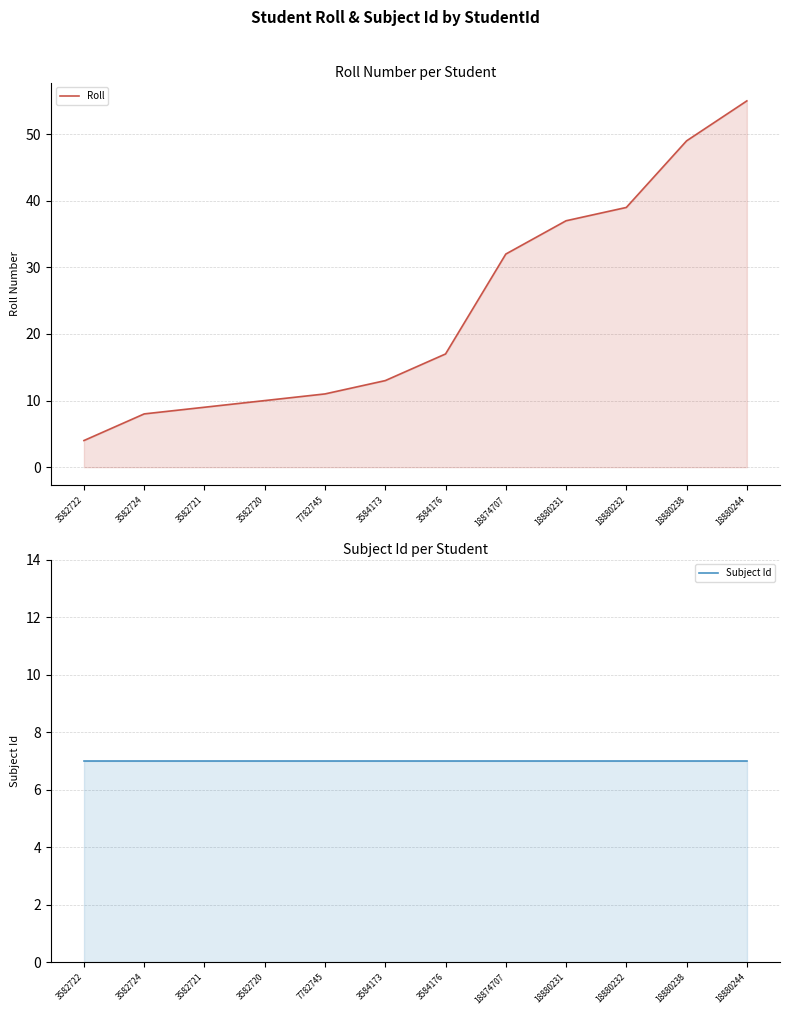

What is the difference between the second highest and second lowest values in the Roll series?

41